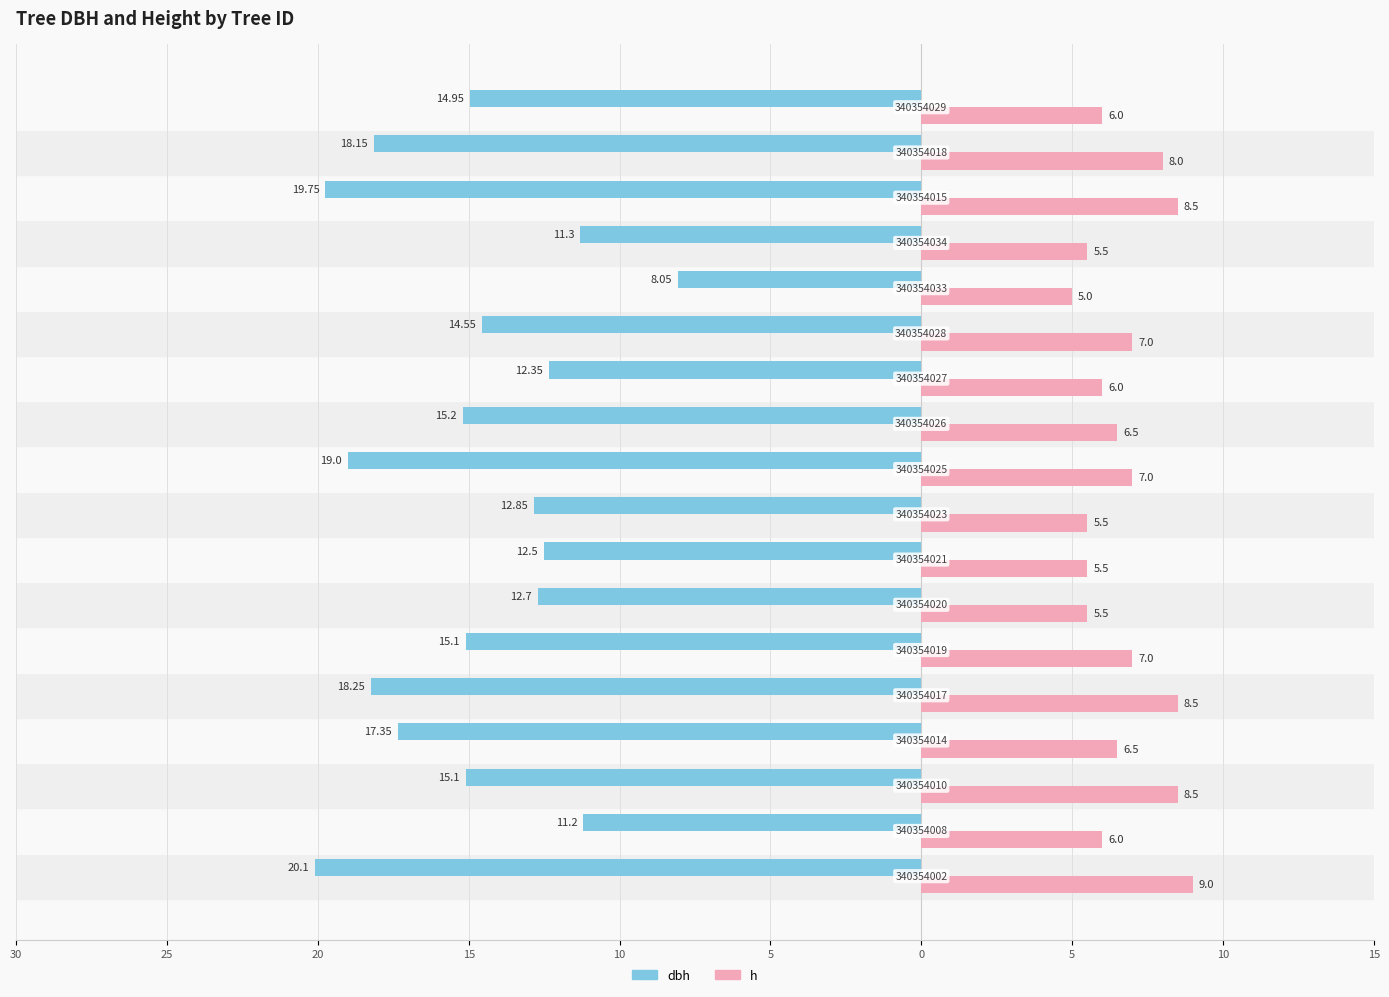

What is the sum of all h values?

121.5